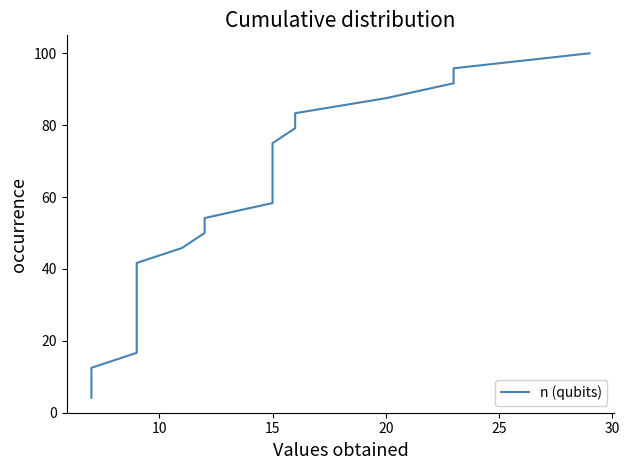

What is the difference between the second highest and second lowest values?

87.5